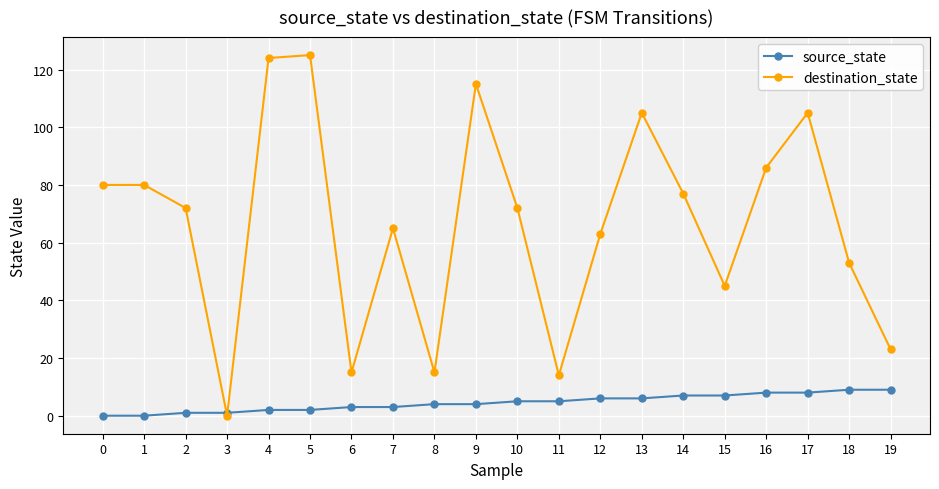

How many categories are shown in the chart?

20